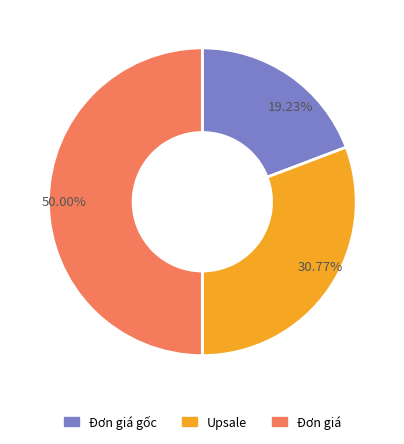

Combined, do 50.00% and 19.23% account for over 50%?

Yes